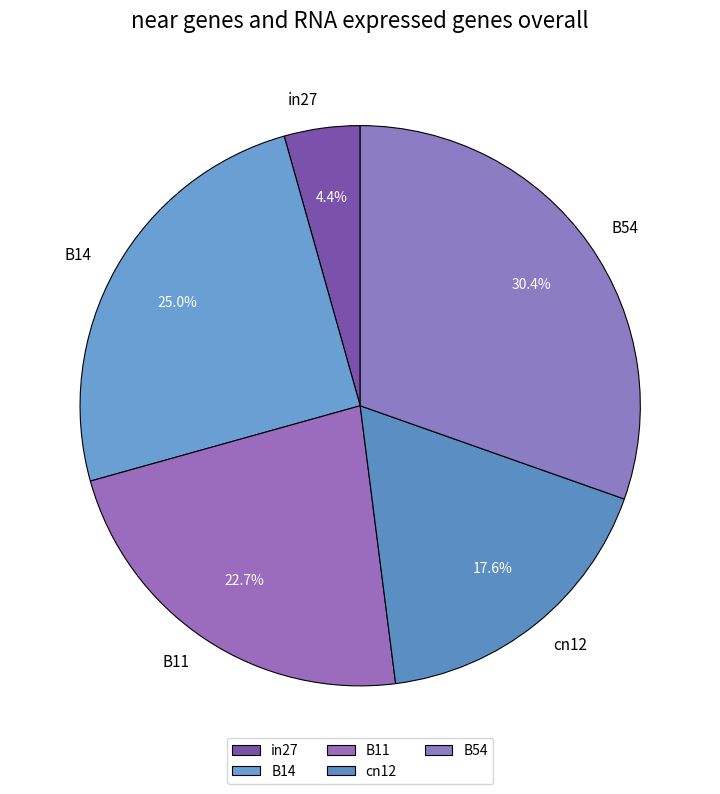

Which slice is the smallest?

in27